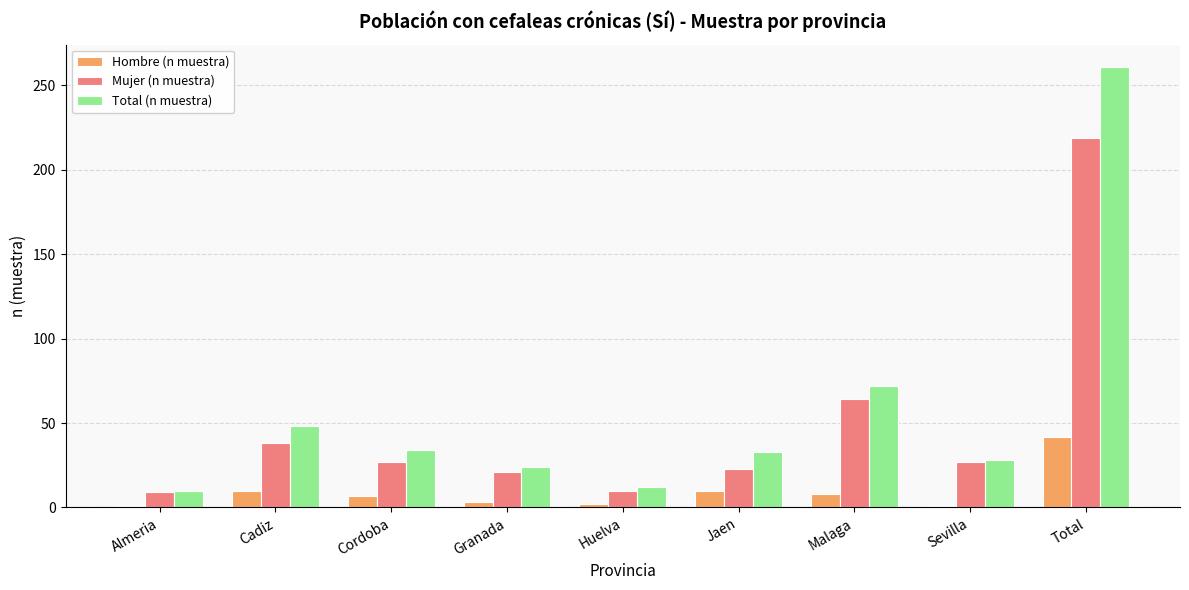

What is the difference between the highest and lowest values at Jaen?

23